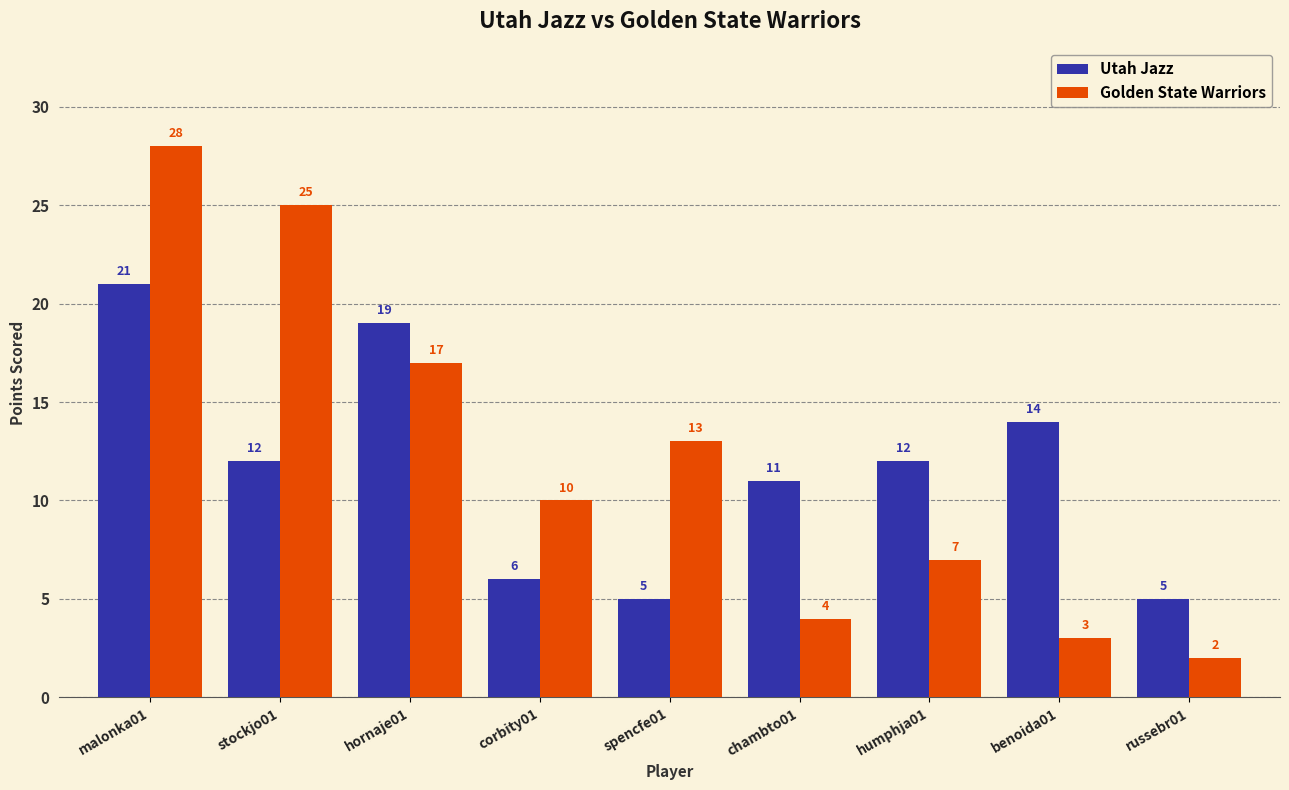

What is the average value of the Golden State Warriors series?

12